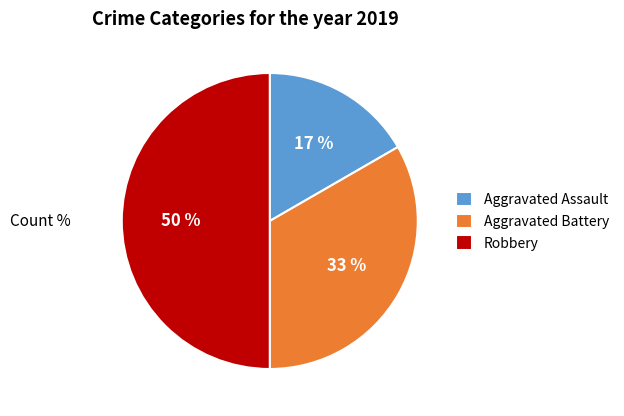

Between Robbery and Aggravated Assault, which is larger?

Robbery